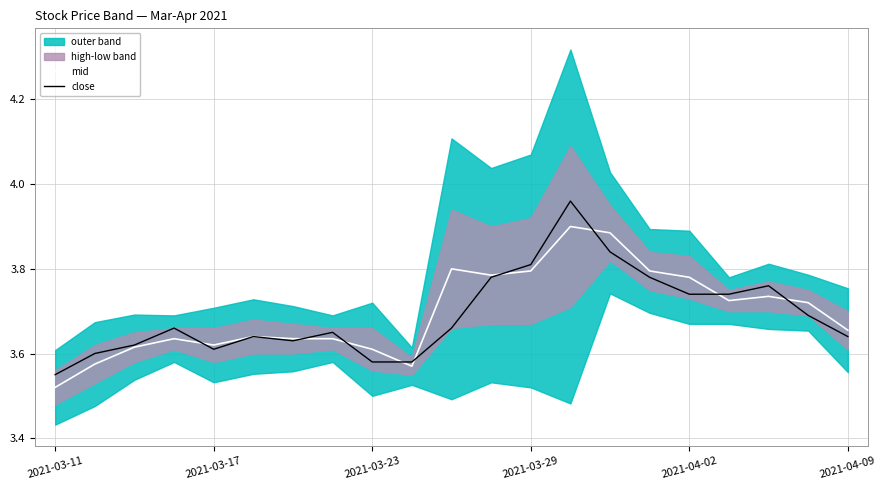

Which series has the largest total across all categories?

mid